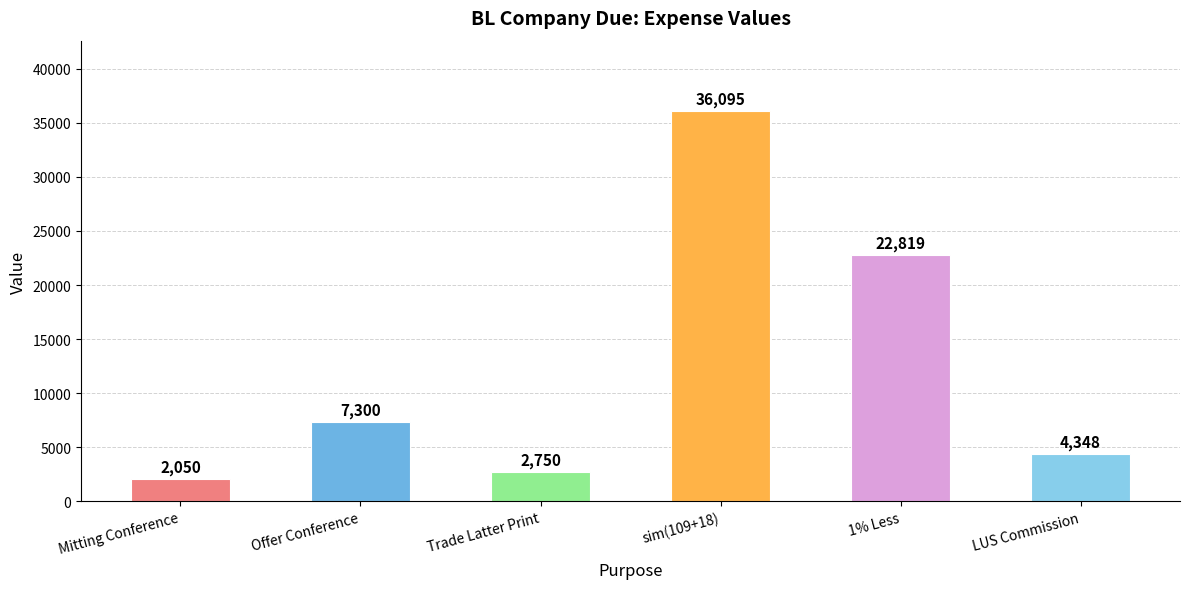

What is the minimum value shown in the chart?

2050